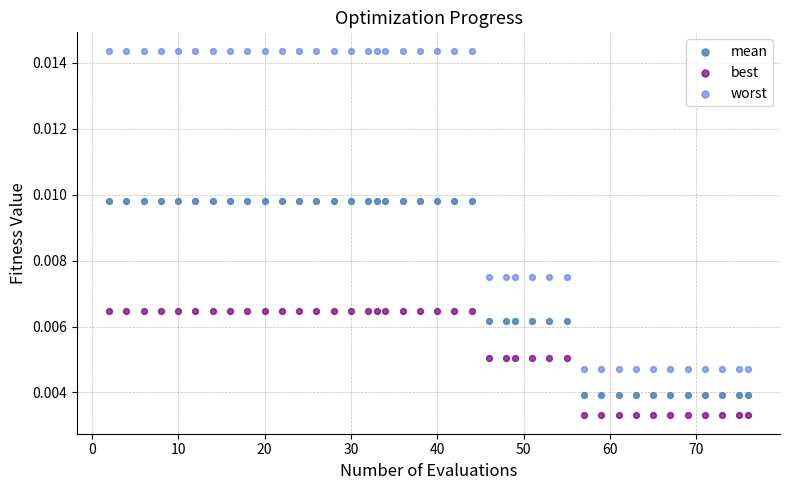

Across all data points, what is the range of X values (max minus min)?

74.0